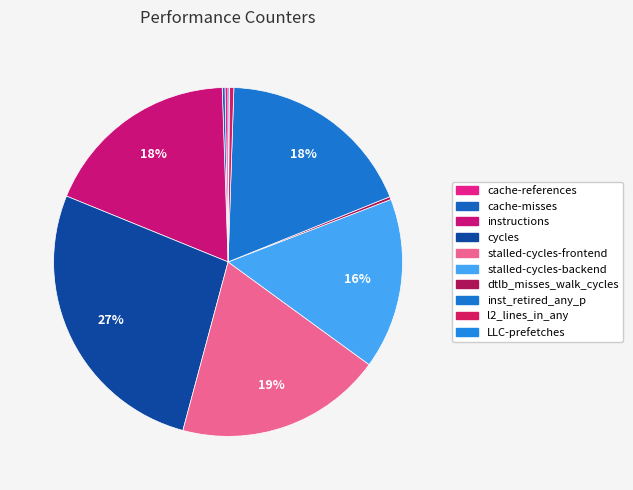

Count the number of slices in the pie.

10